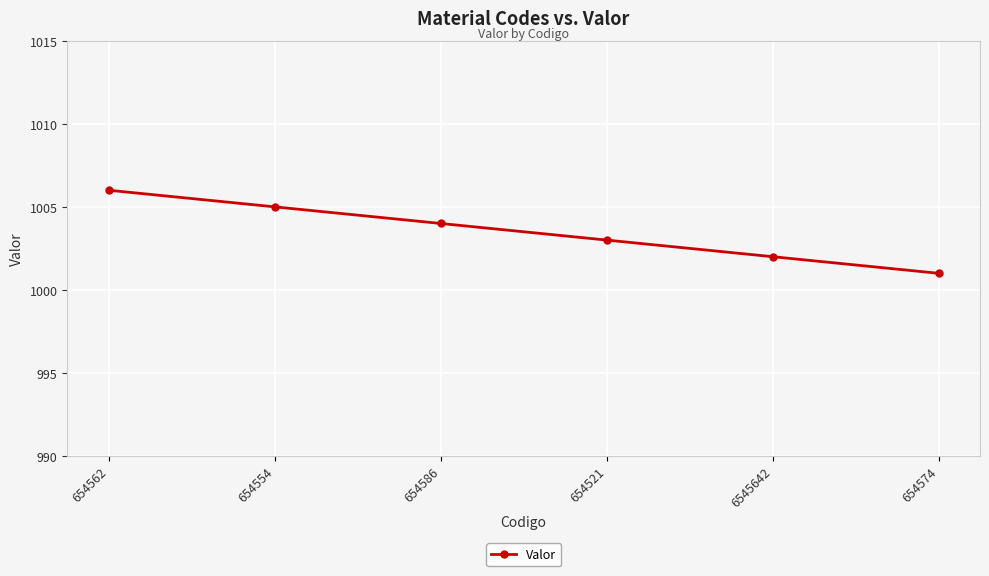

Count the number of data series in this chart.

1